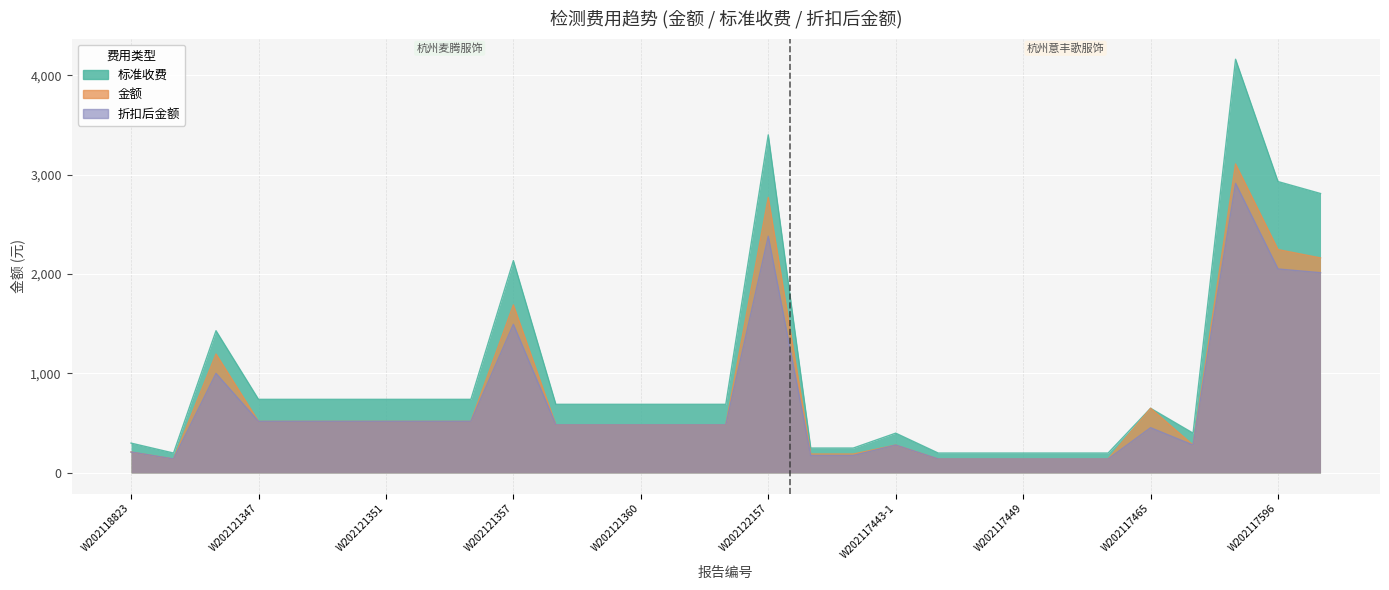

What is the value of the 金额 point at the 24th from the left?

140.0